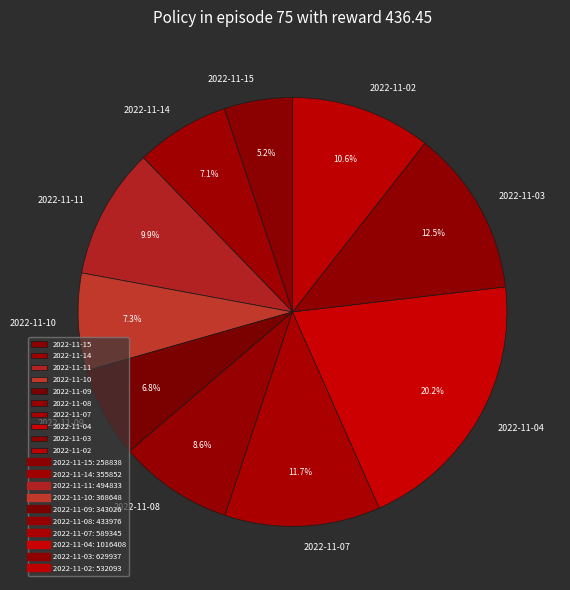

What is the ratio of the value at 2022-11-08 to the value at 2022-11-07?

0.7